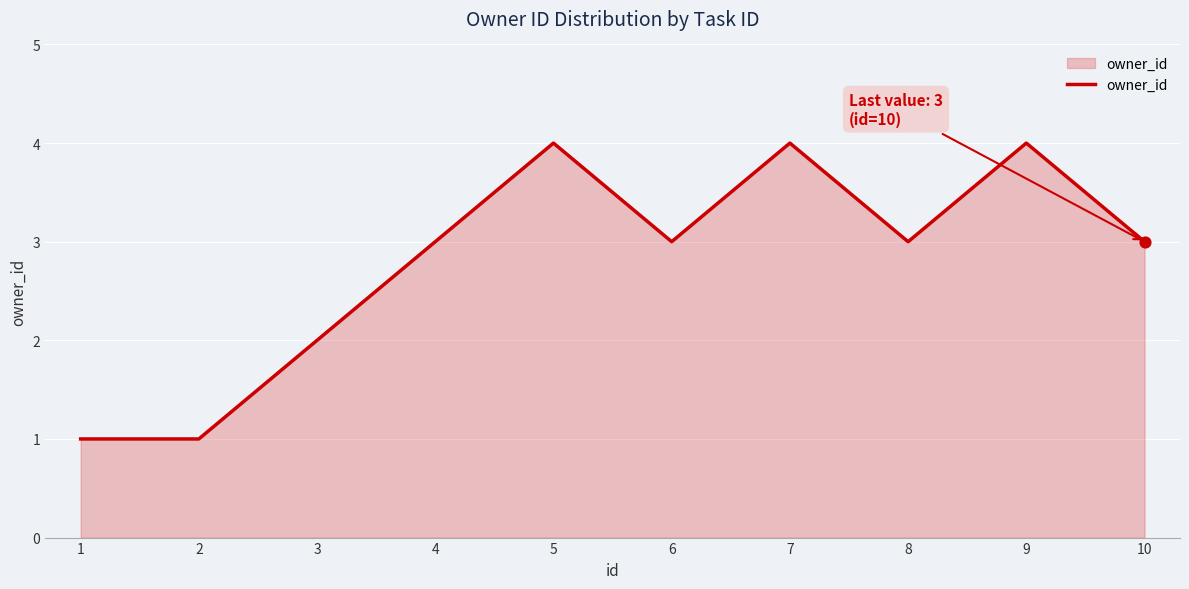

Between 4 and 9, which is larger?

9